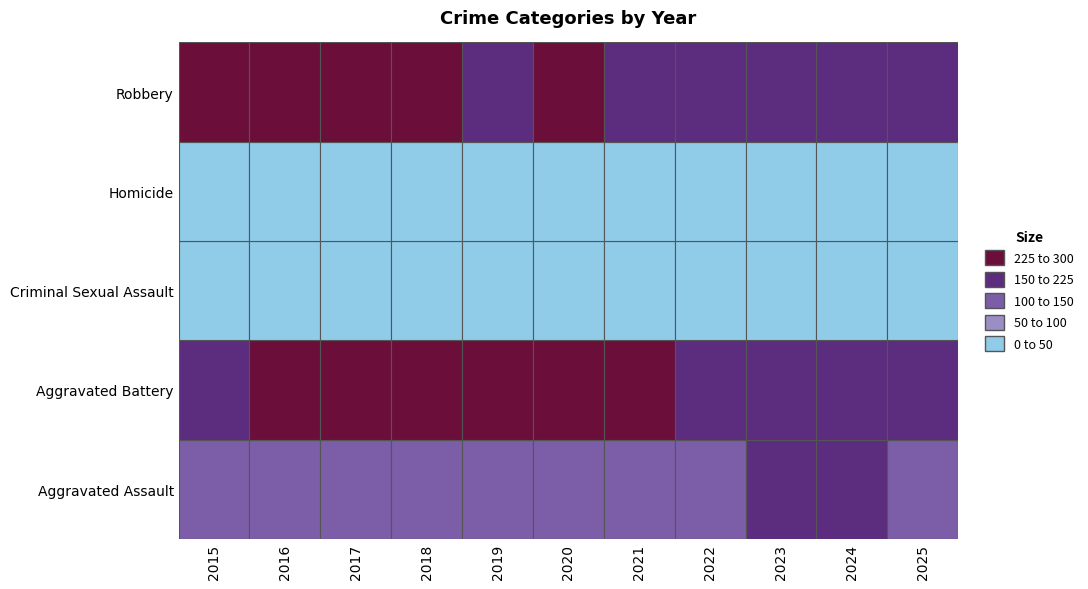

At how many categories does at least one series exceed 87?

11